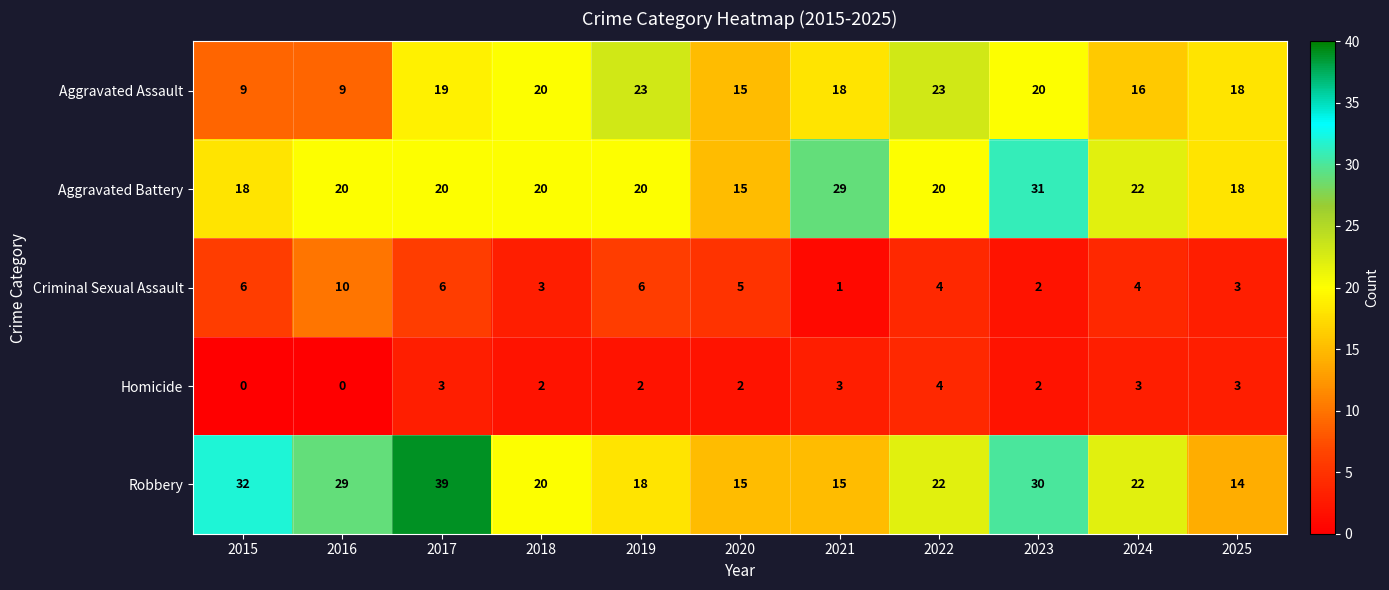

What is the sum of all Aggravated Assault values?

190